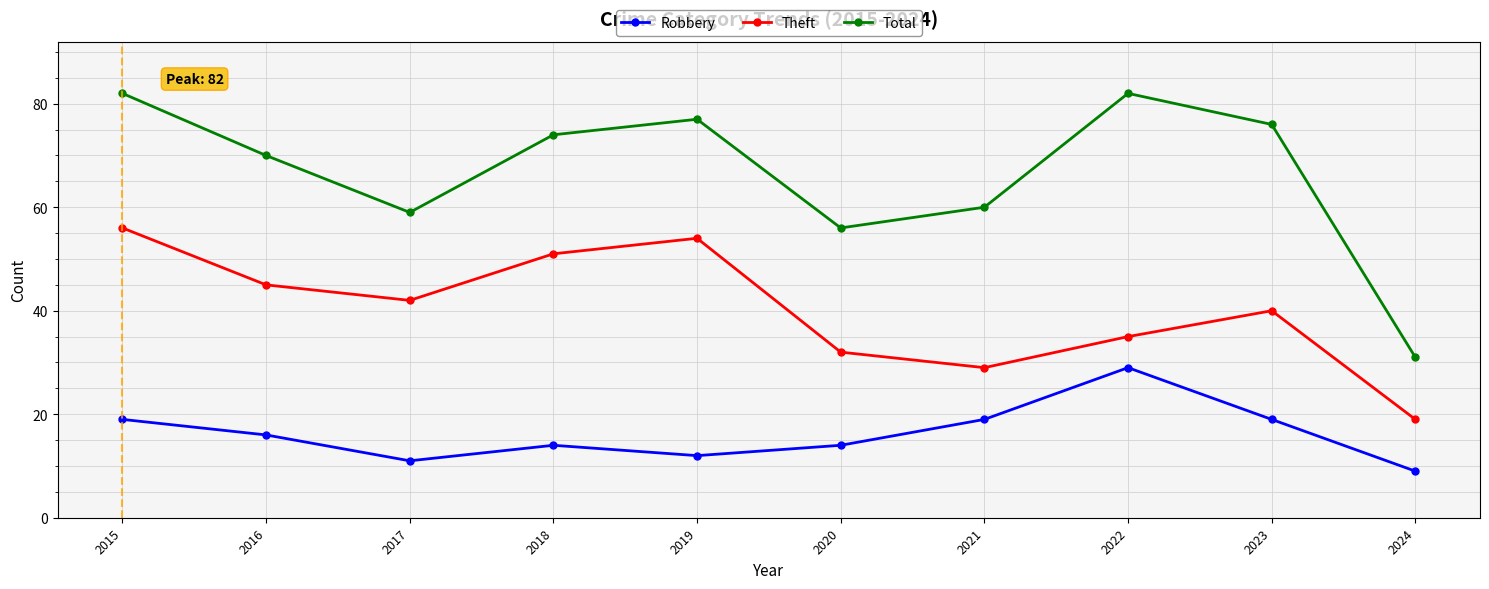

What is the total value across all series at 2015?

157